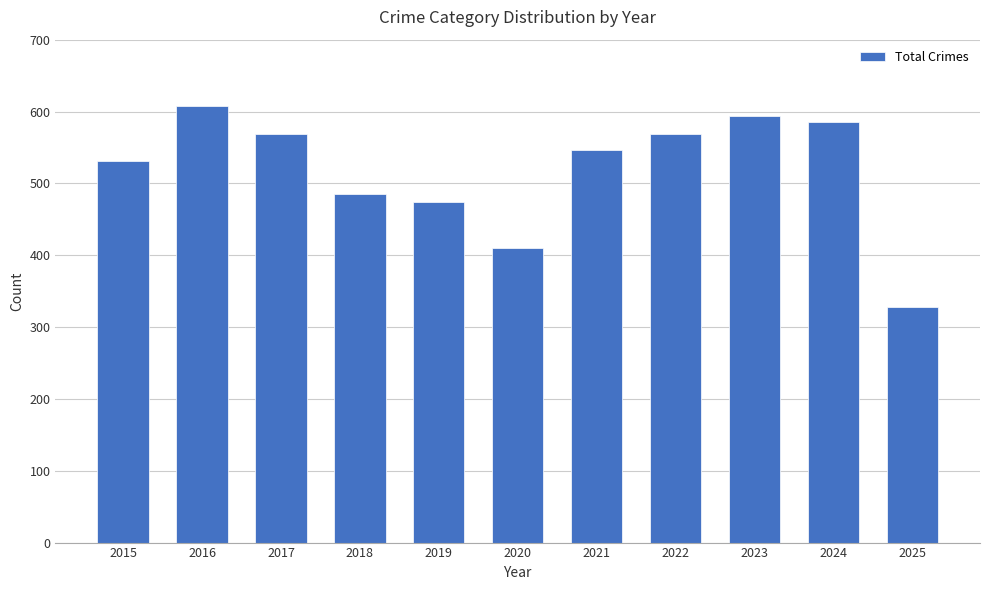

What is the difference between the values at 2024 and 2017?

16